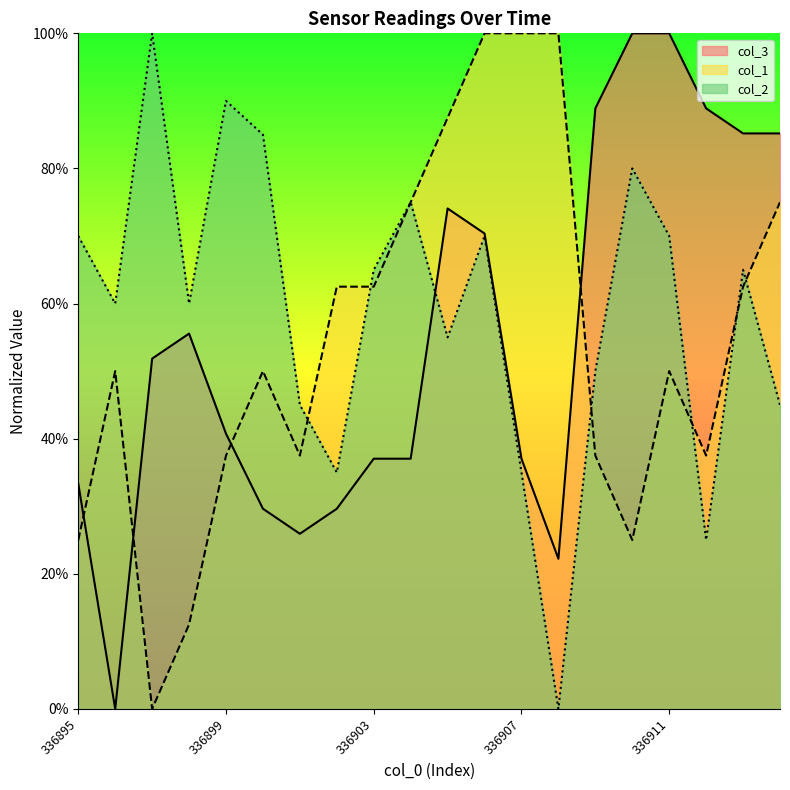

Rank the series by their maximum value, from highest to lowest.

col_3 line, col_1 line, col_2 line